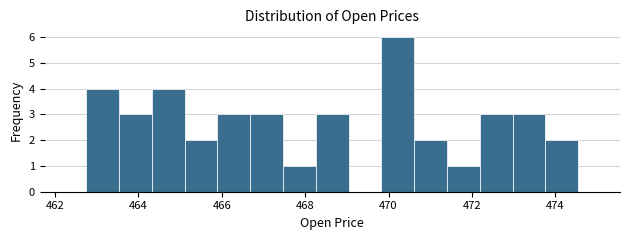

Read against the x-axis, roughly where is the centre of the tallest bar?

470.2